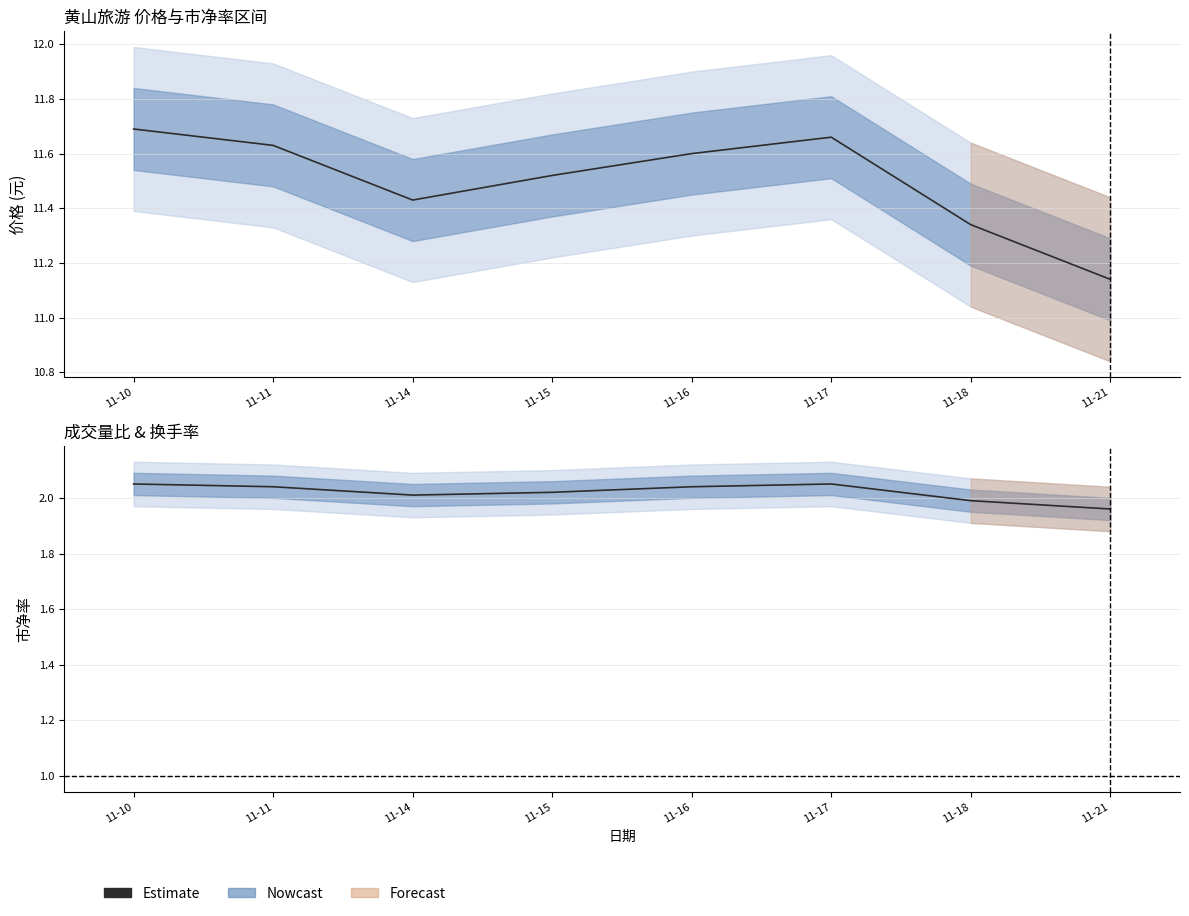

How many points are higher than both their immediate neighbors (excluding endpoints)?

1